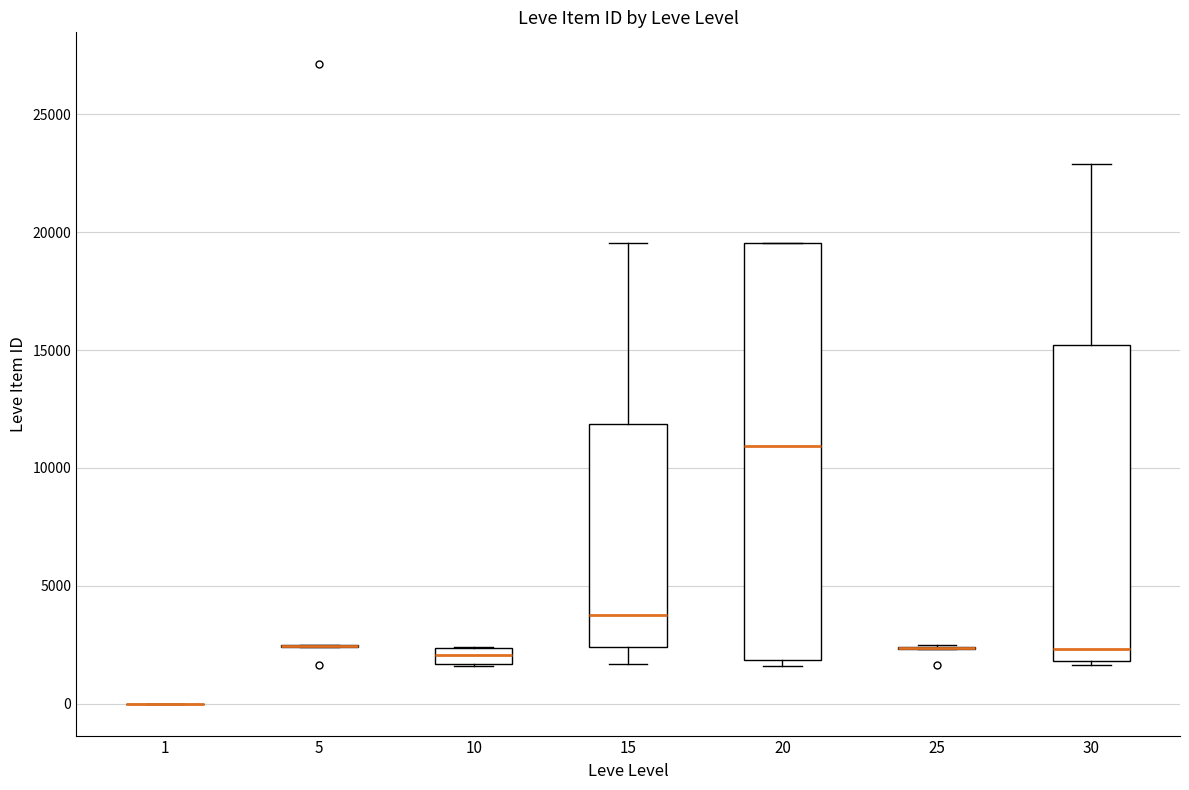

Comparing the boxes themselves (not the whiskers), which one is the tallest?

20